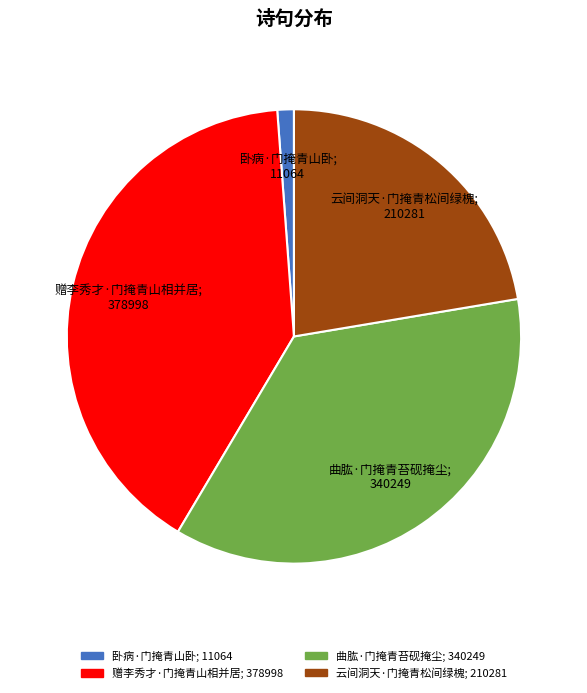

Which category has the smallest portion of the pie?

卧病·门掩青山卧